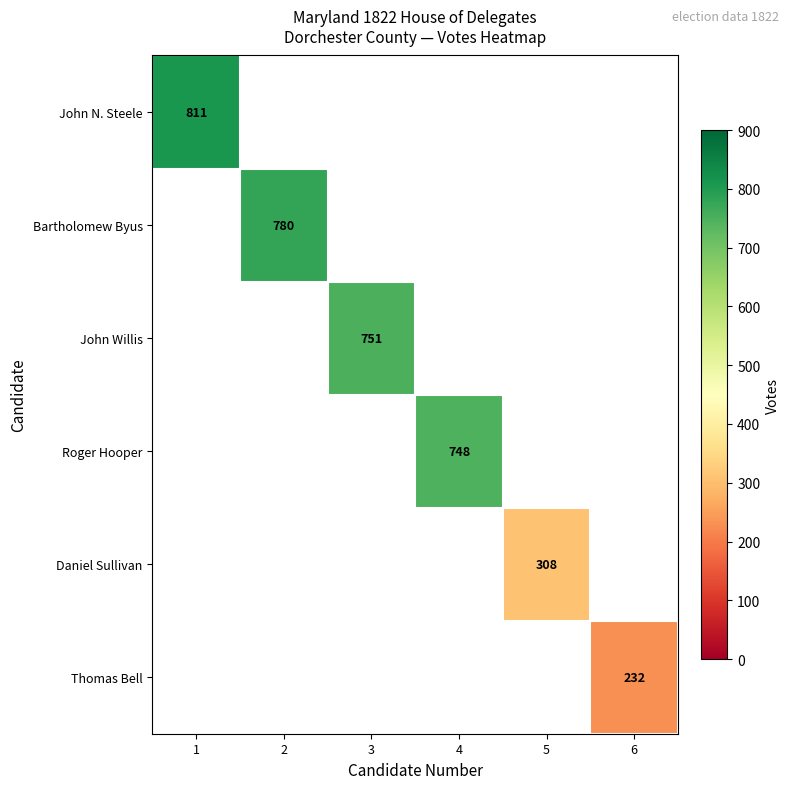

The value of Daniel Sullivan at 5 is 308. True or false?

True